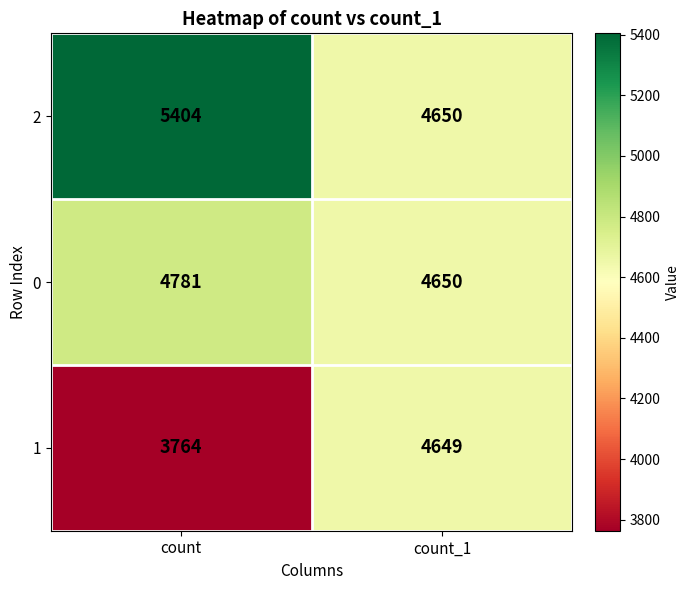

What is the total value across all series at count?

13949